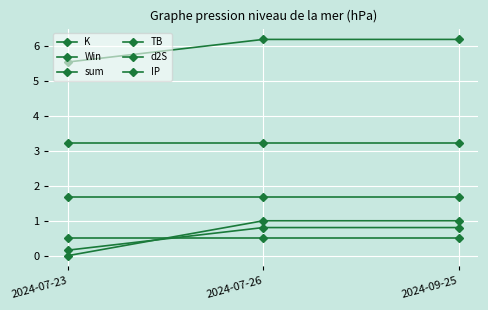

How many lines are shown in the chart?

6